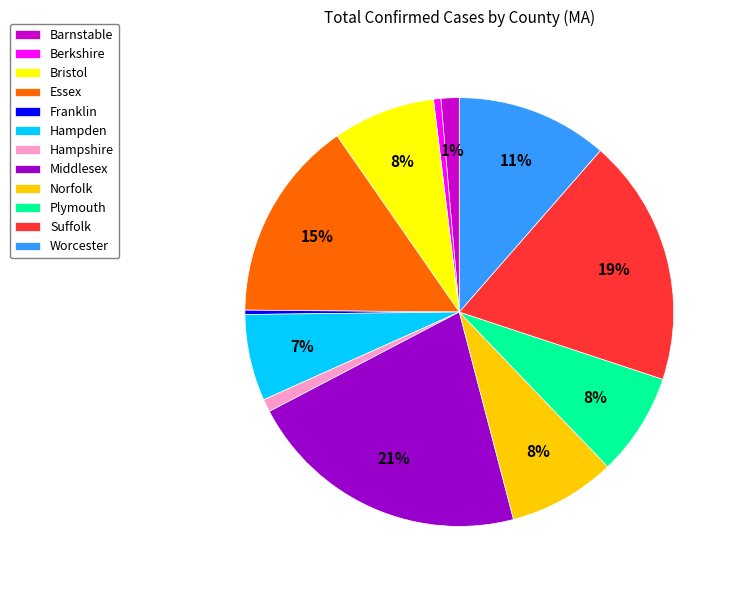

Combined, do Berkshire and Hampden account for over 50%?

No